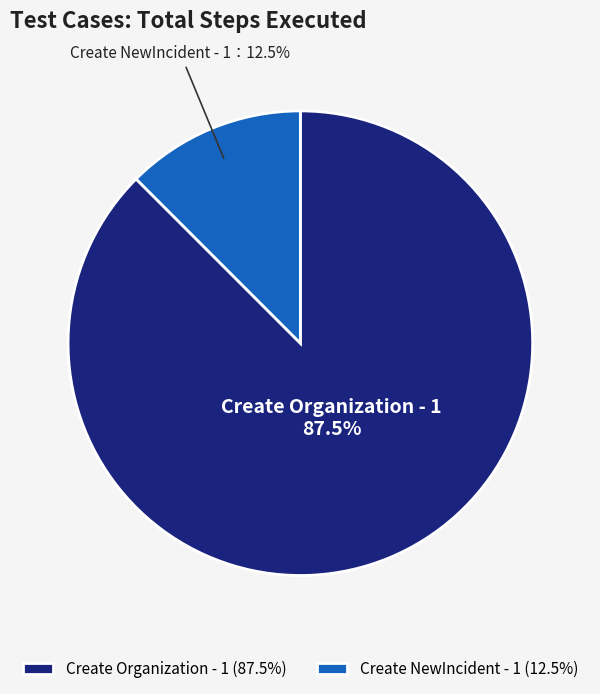

Which slice represents more than half of the pie?

Create Organization - 1